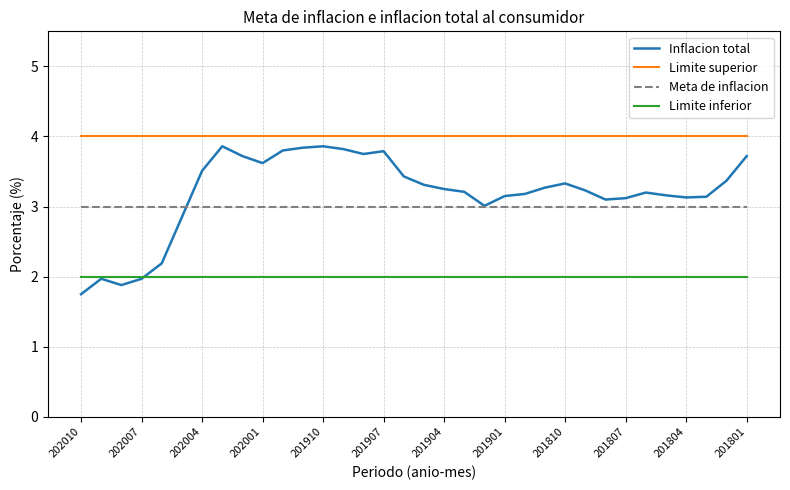

Which series has the largest total across all categories?

Limite superior